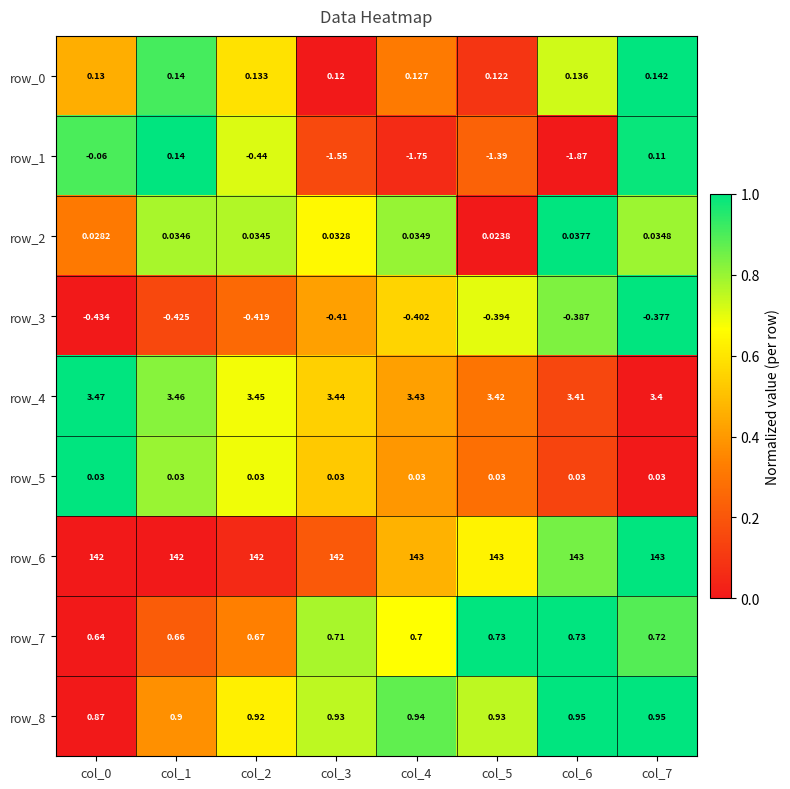

Is the value of row_0 at col_7 greater than the value of row_8 at col_5?

No